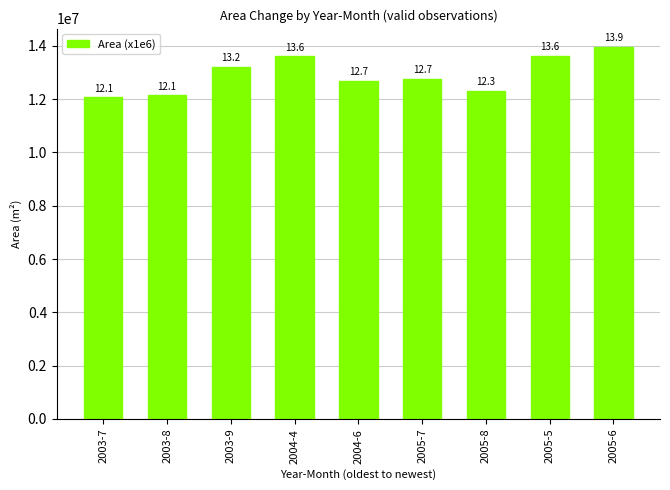

The value at 2005-6 is 13948200. True or false?

True